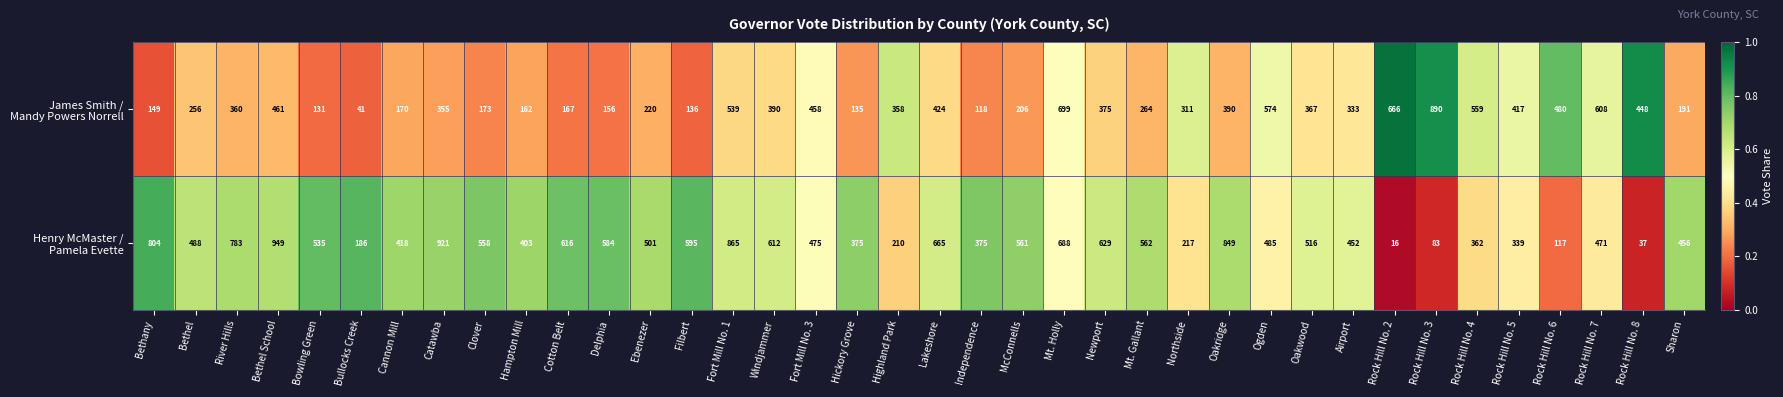

How many distinct data groups are displayed?

2